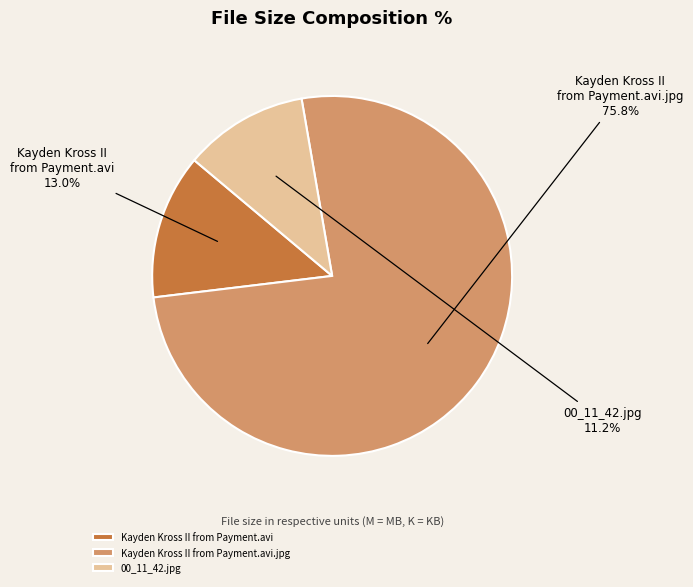

True or false: Kayden Kross II from Payment.avi accounts for 2% of the total.

False